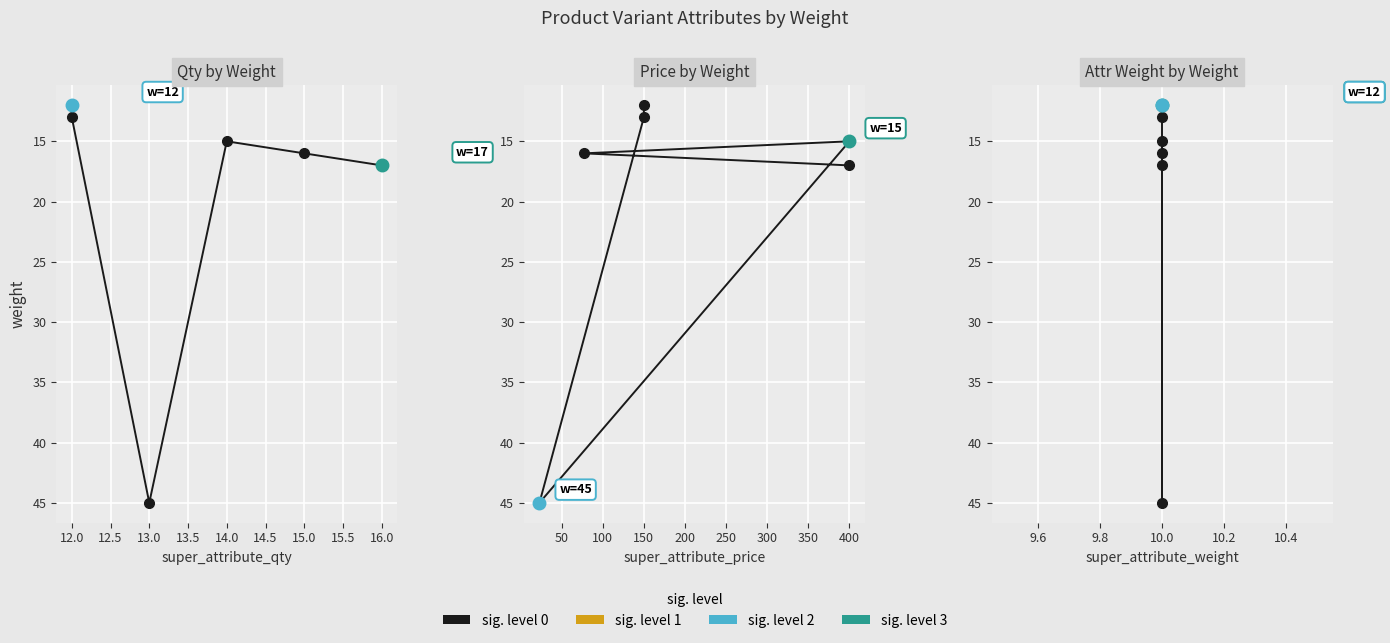

Is it true that super_attribute_qty equals 13 at 12.0?

True